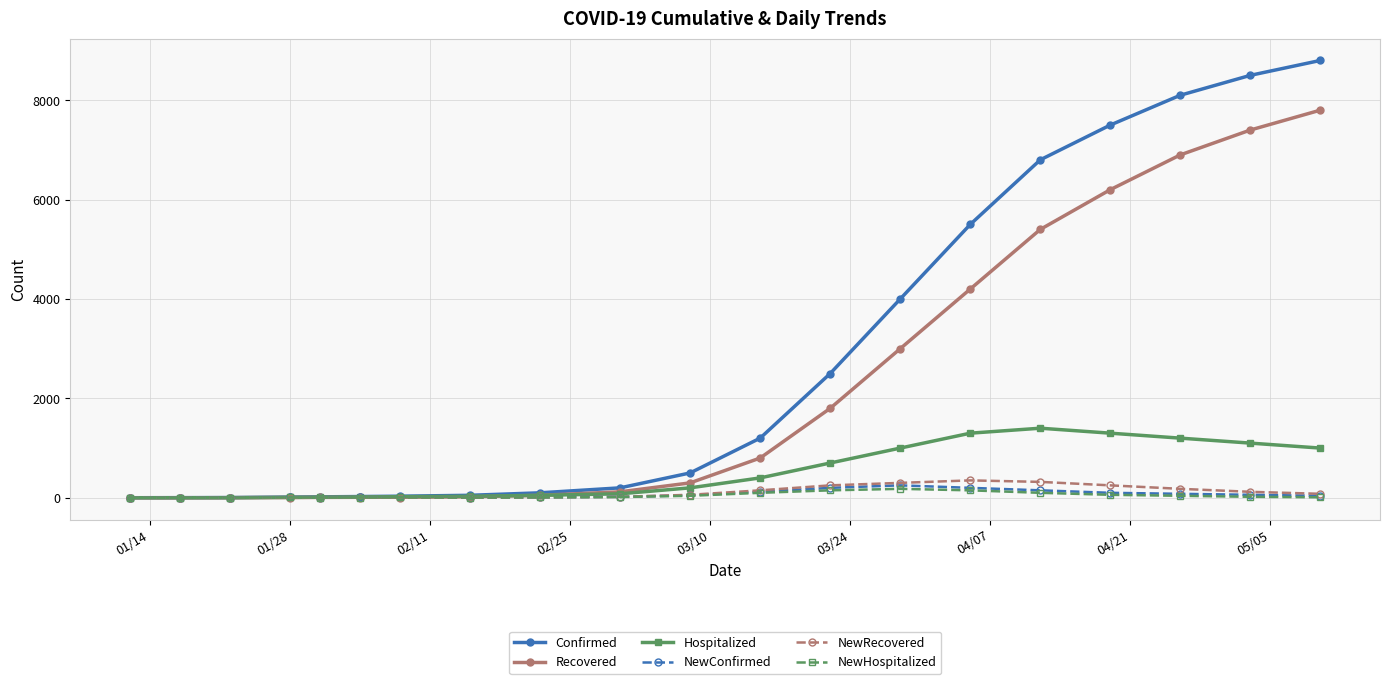

At how many categories does at least one series exceed 5616?

5